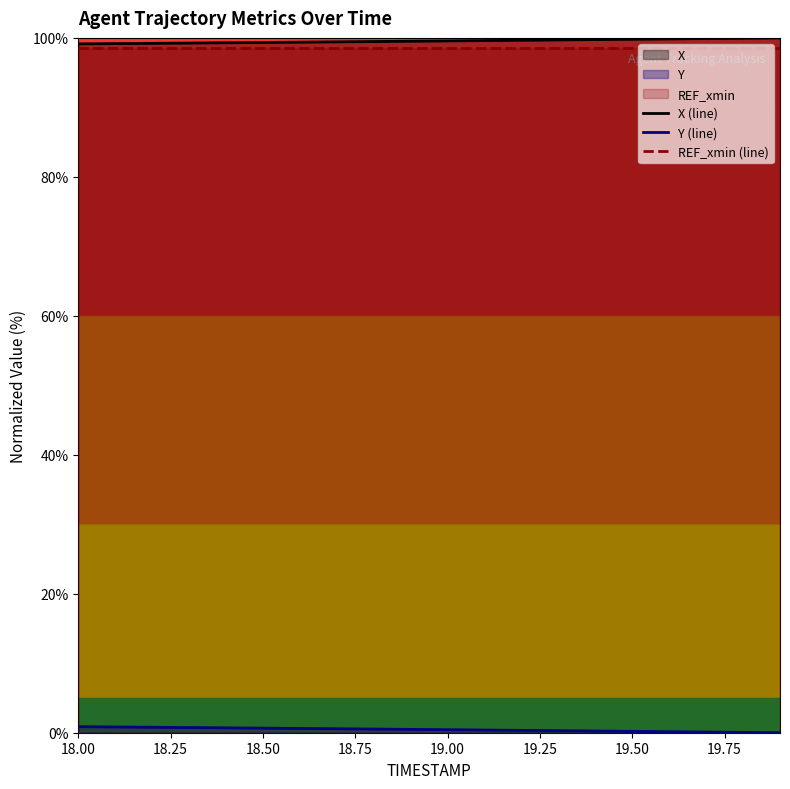

True or false: REF_xmin (line) has a value of 138.5 at 19.00.

False